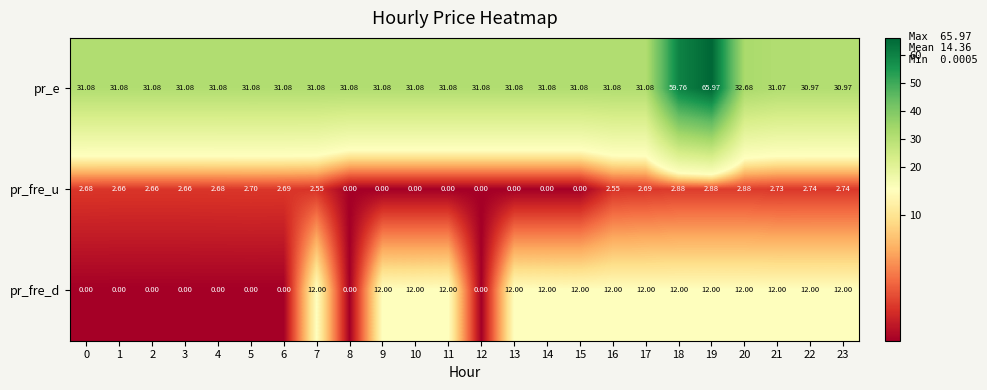

Is the value of pr_e at 3 greater than the value of pr_fre_u at 11?

Yes